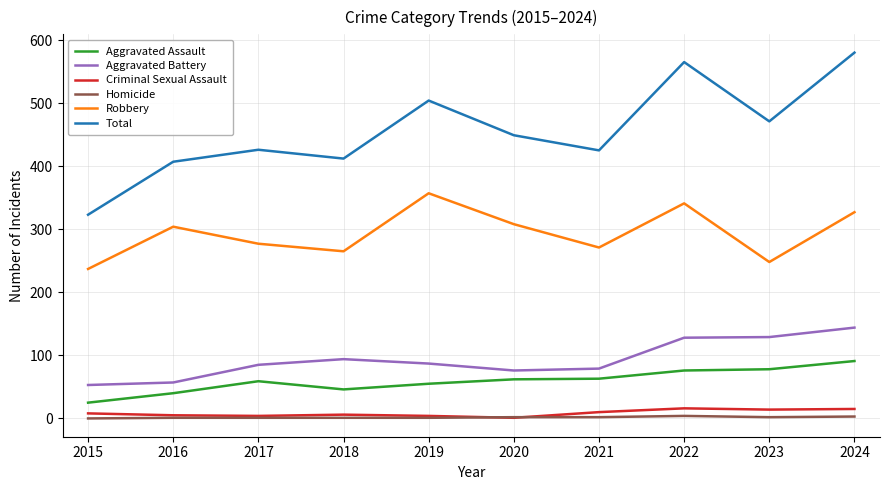

True or false: Aggravated Assault and Aggravated Battery cross at least once.

False